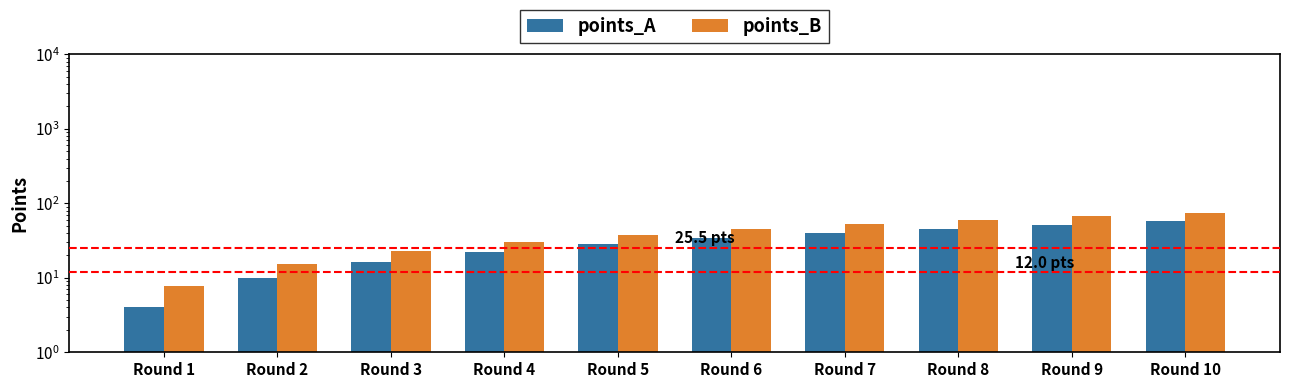

What is the lowest value of the points_B series?

7.8